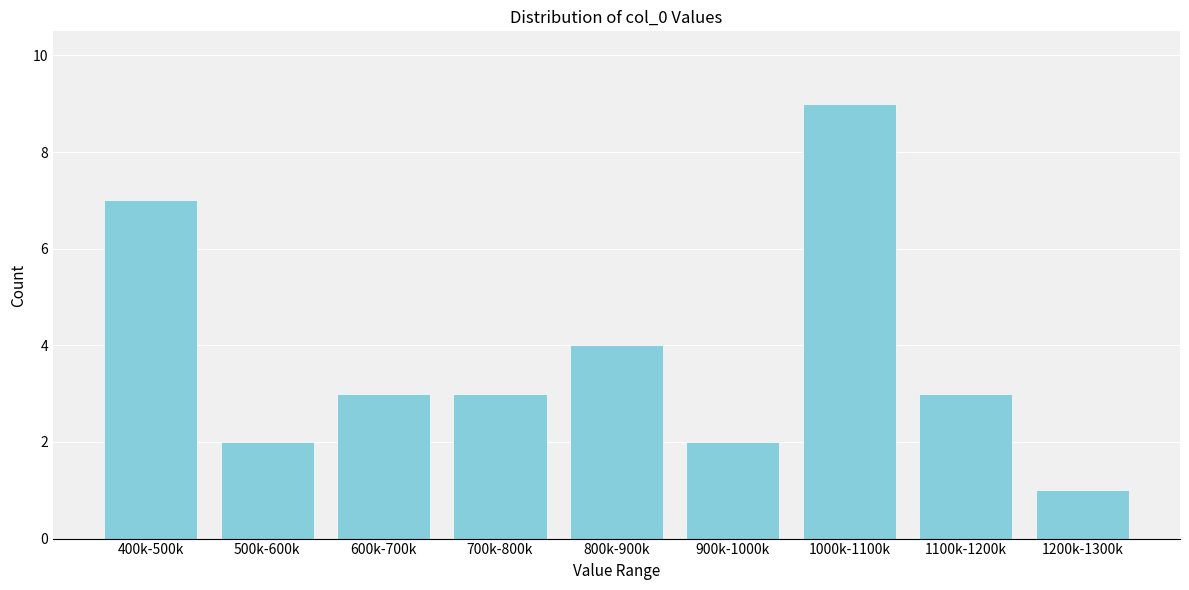

Reading left to right, what are all the values shown in this chart?

7	2	3	3	4	2	9	3	1